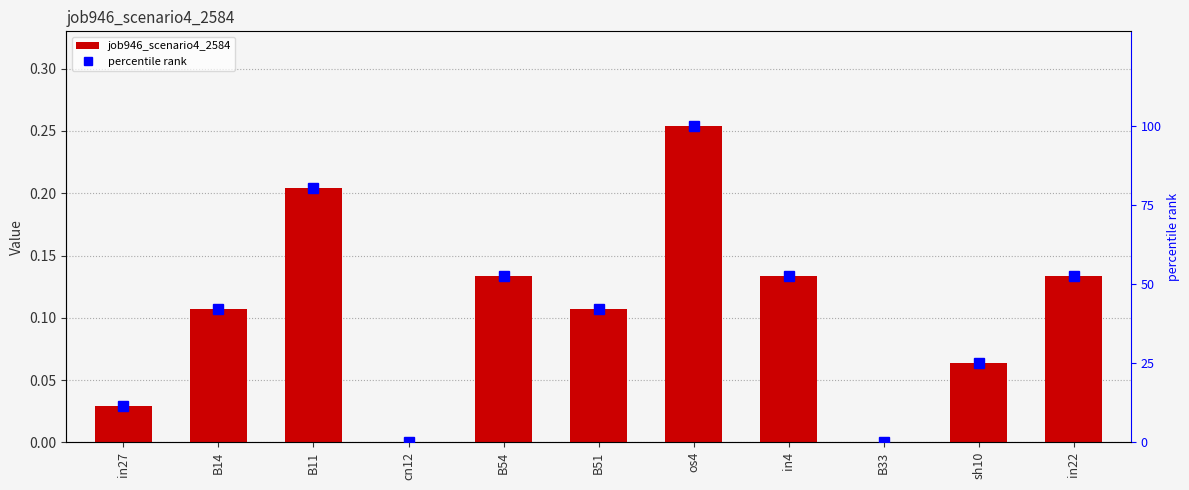

Is it true that job946_scenario4_2584 equals 0.1 at sh10?

False